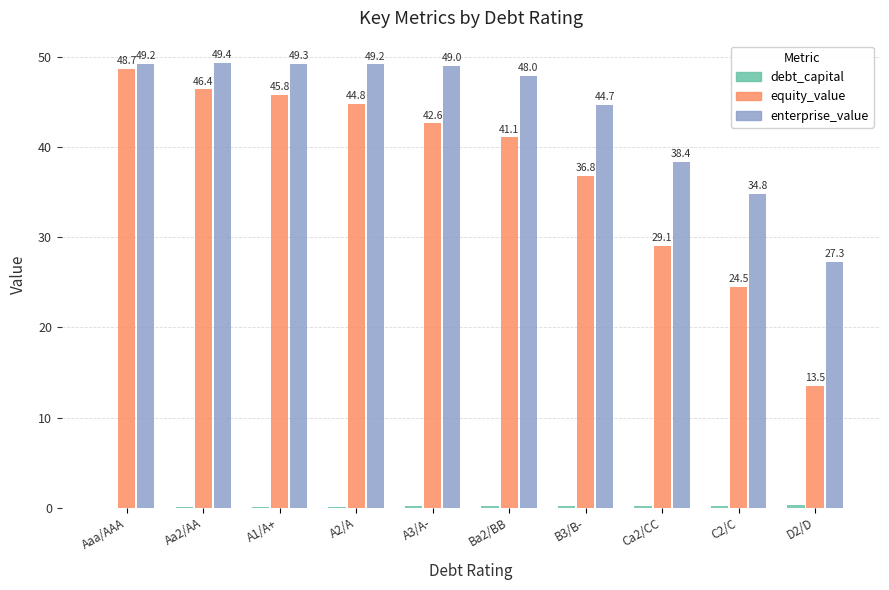

At which category is the sum across all series the highest?

Aaa/AAA